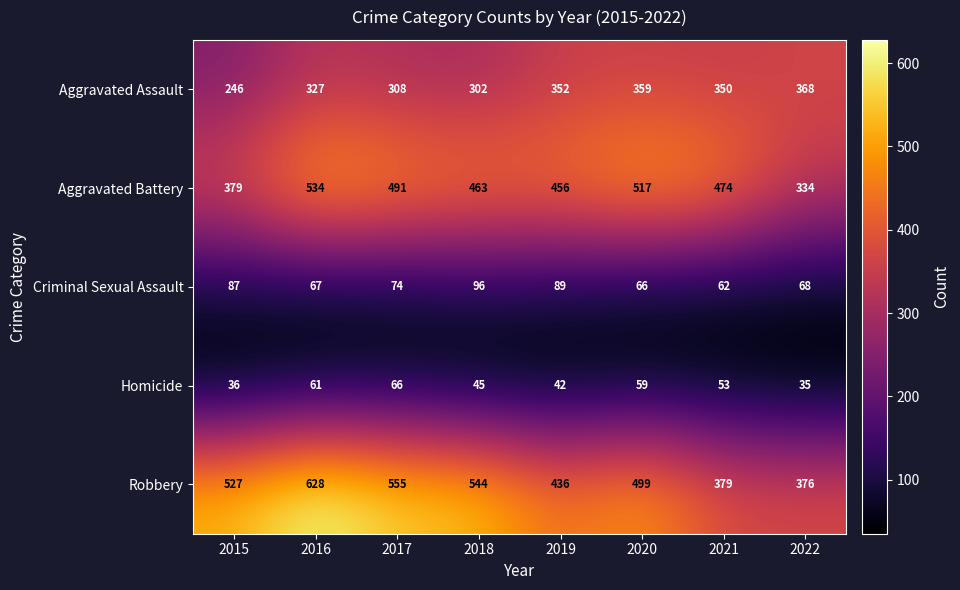

The Aggravated Assault series shows 117 at 2015. True or false?

False